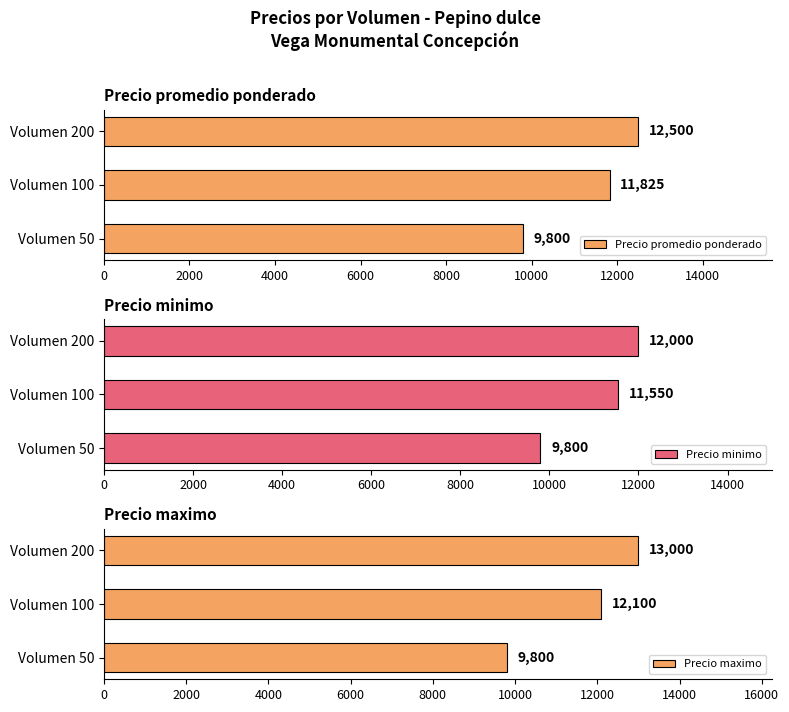

List the labels in order of Precio promedio ponderado value, smallest first.

Volumen 50, Volumen 100, Volumen 200